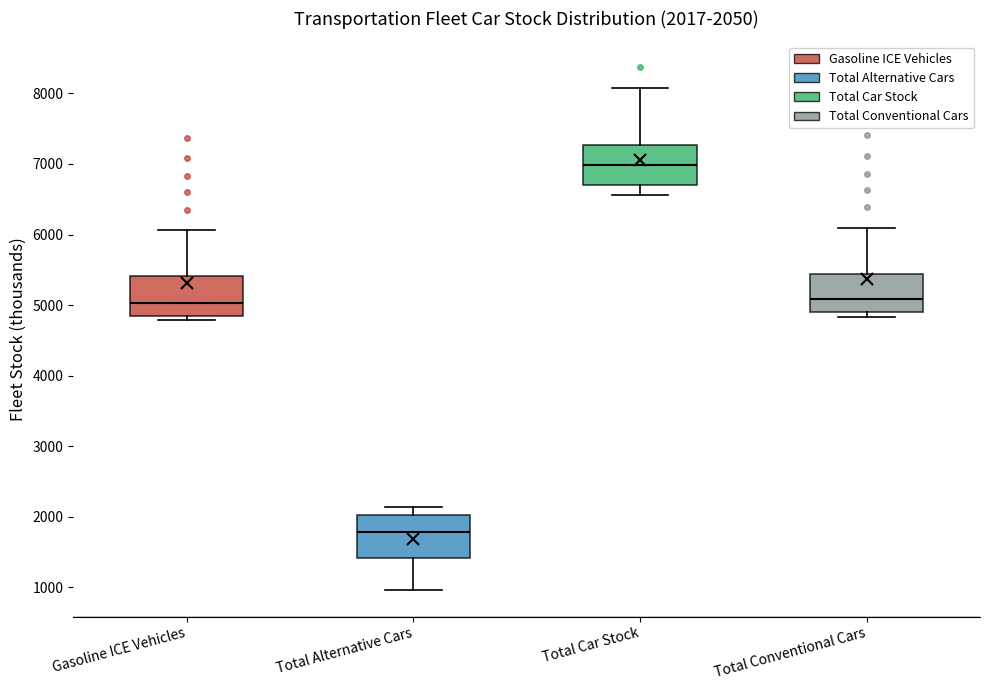

Which box has the lowest median line?

Total Alternative Cars